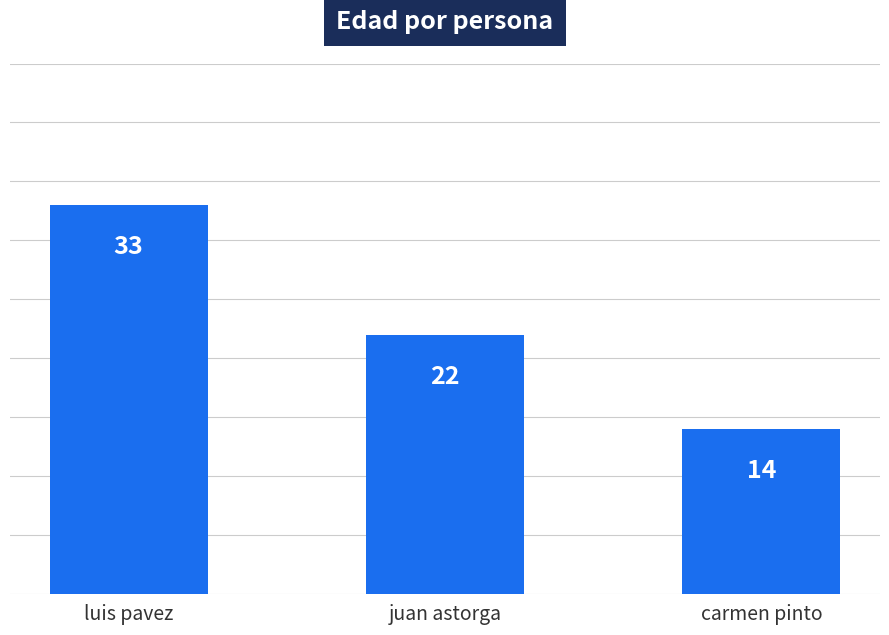

What position from the right is carmen pinto?

1